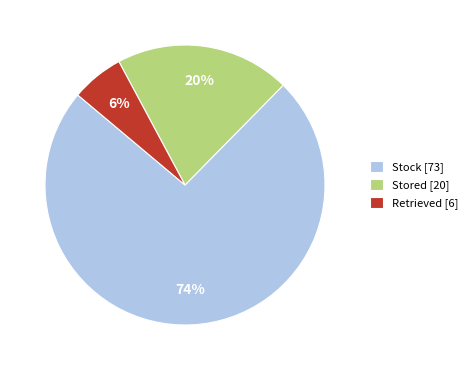

What percentage is the Stored slice, to the nearest percent?

20%